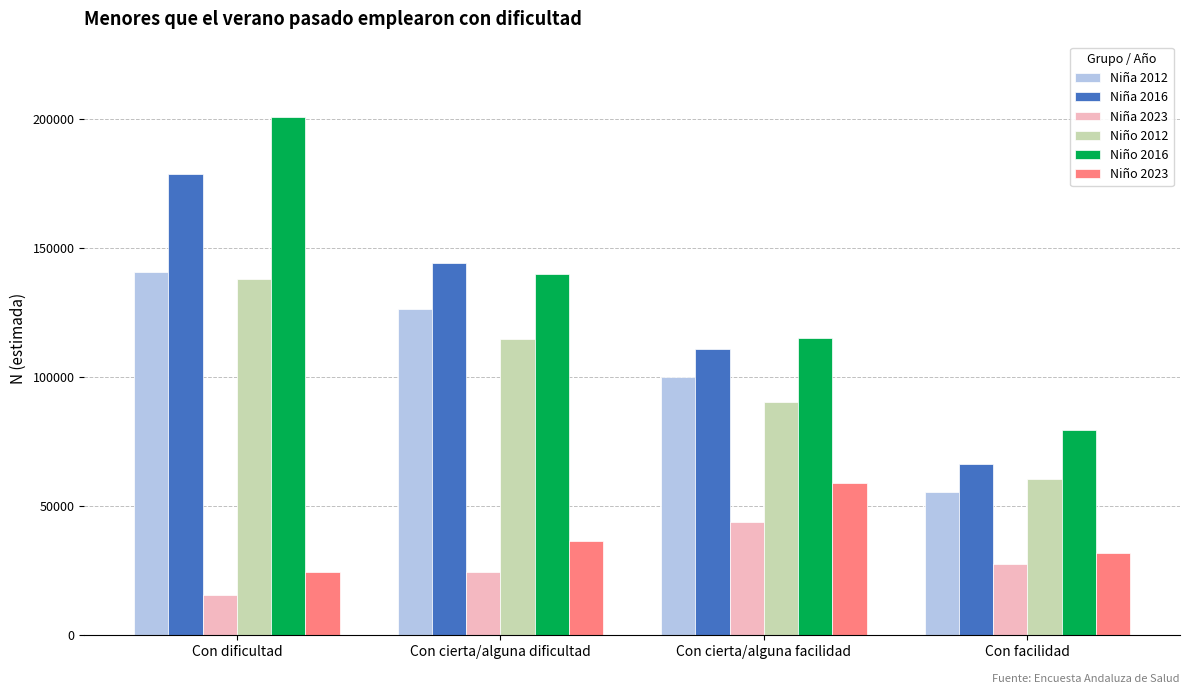

What is the smallest value displayed?

15512